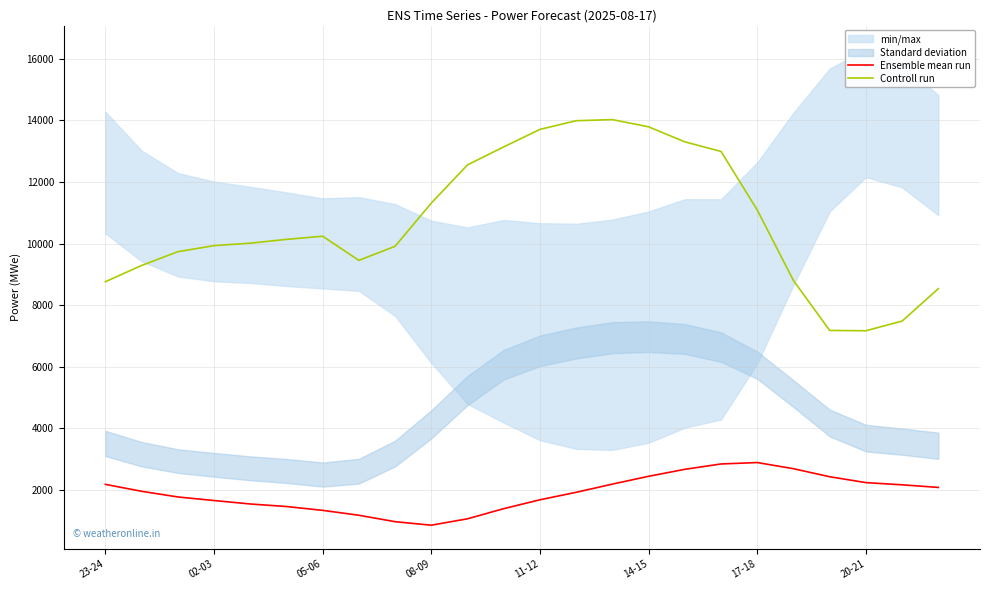

What is the lowest value of the Controll run series?

7170